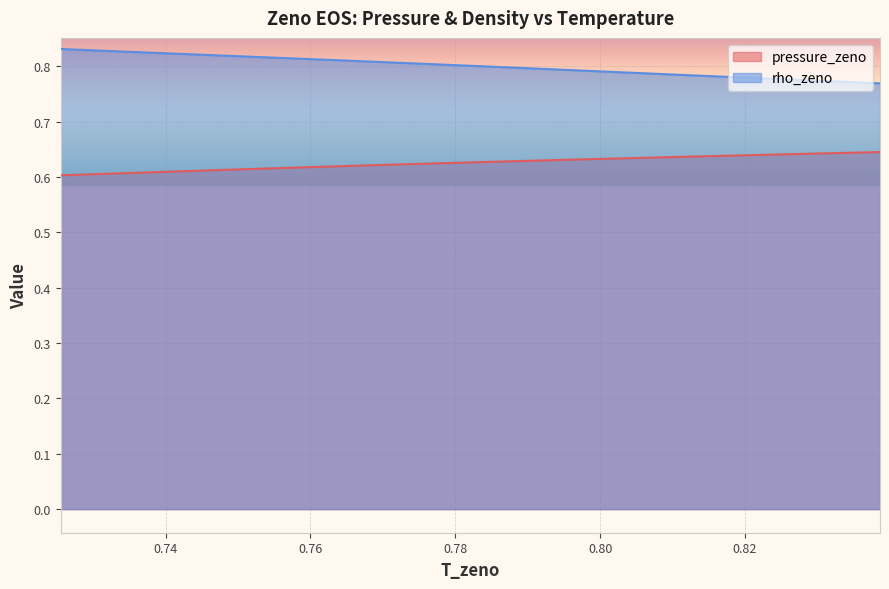

List the series in order of their peak value, highest first.

rho_zeno, pressure_zeno